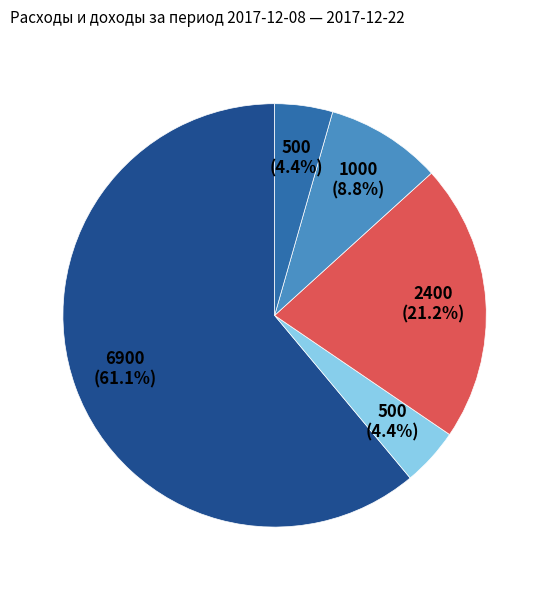

Is there a majority slice in this chart?

Yes